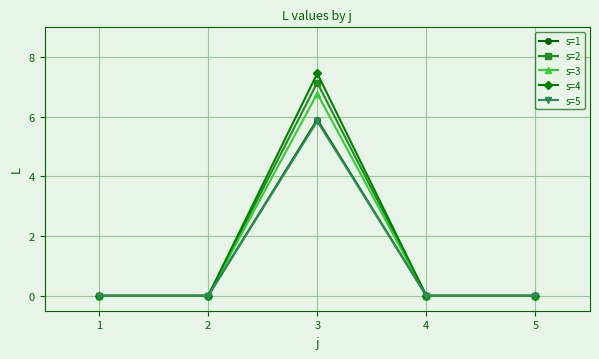

At which category is the sum across all series the highest?

3